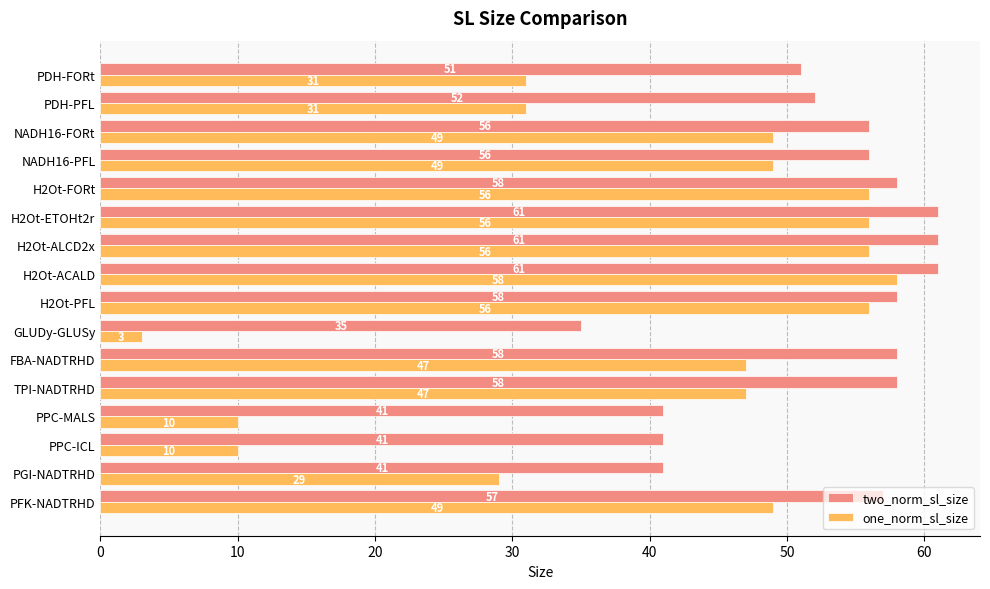

Rank the series by their maximum value, from lowest to highest.

one_norm_sl_size, two_norm_sl_size